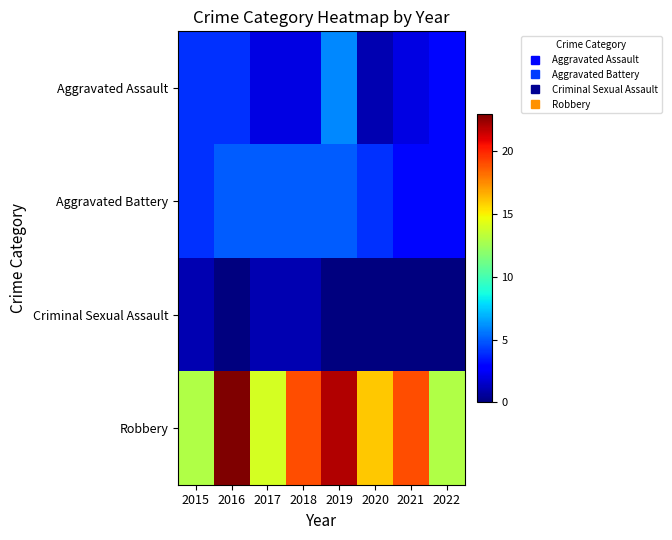

Reading left to right, transcribe all the data shown in this chart.

Aggravated Assault: 2015=4	2016=4	2017=2	2018=2	2019=6	2020=1	2021=2	2022=3
Aggravated Battery: 2015=4	2016=5	2017=5	2018=5	2019=5	2020=4	2021=3	2022=3
Criminal Sexual Assault: 2015=1	2016=0	2017=1	2018=1	2019=0	2020=0	2021=0	2022=0
Robbery: 2015=13	2016=23	2017=14	2018=19	2019=22	2020=16	2021=19	2022=13